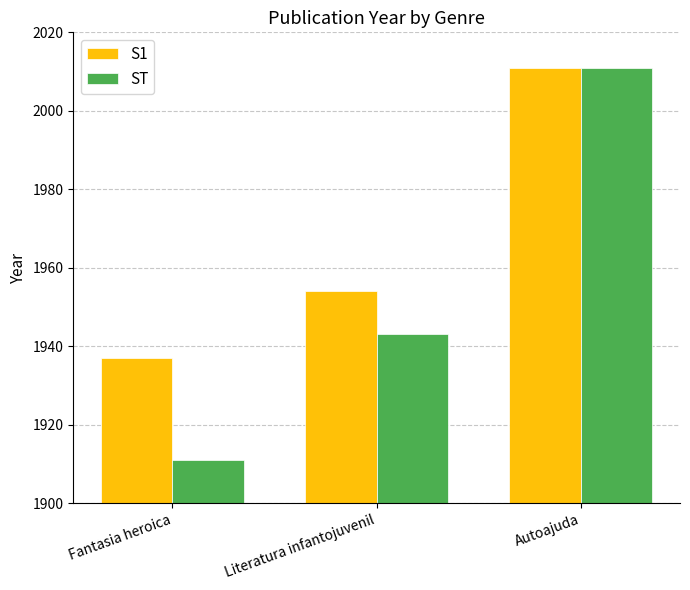

How many values in the S1 series are below 1954?

1